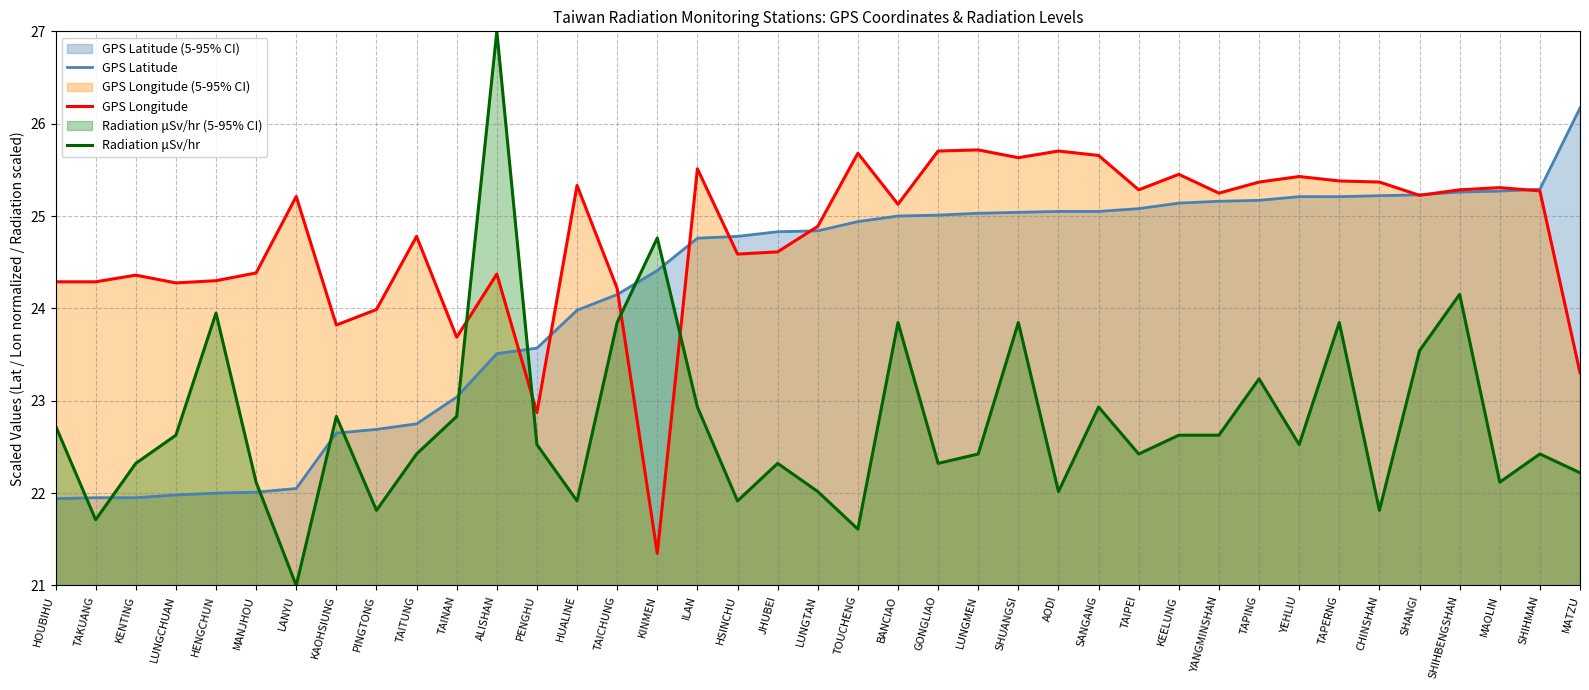

Which has a higher value, ILAN or LUNGCHUAN?

ILAN